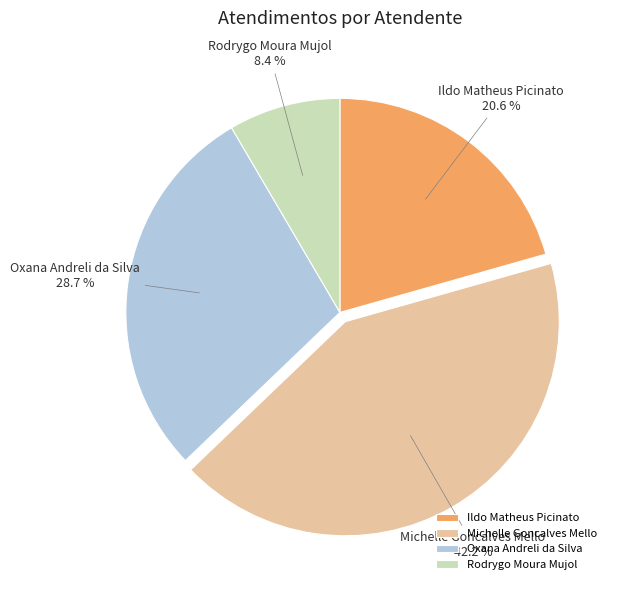

What is the ratio of the value at Ildo Matheus Picinato to the value at Michelle Goncalves Mello?

0.5